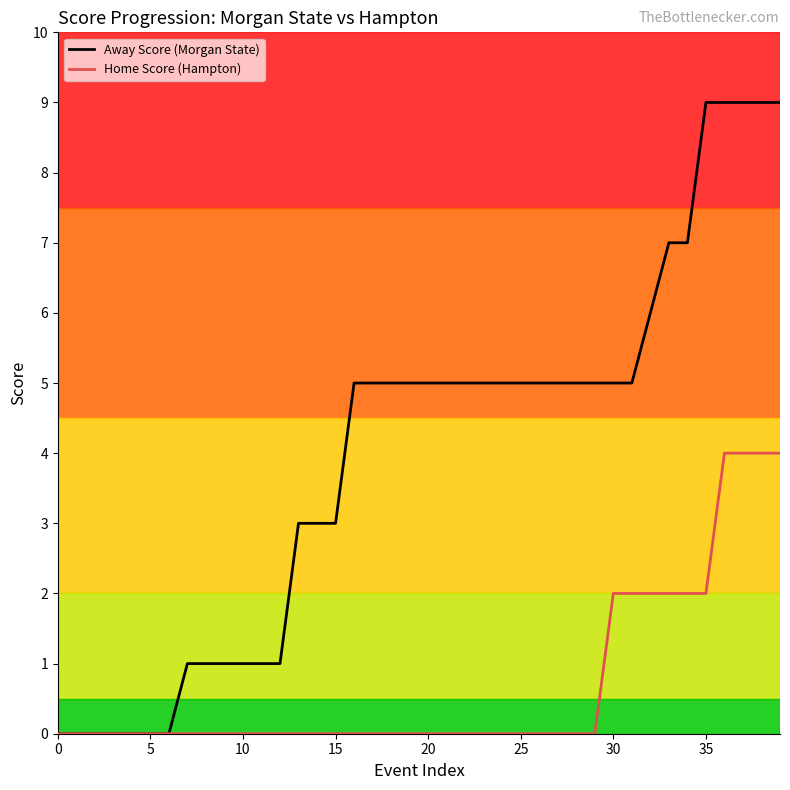

List the series in order of their overall mean, lowest first.

Home Score (Hampton), Away Score (Morgan State)